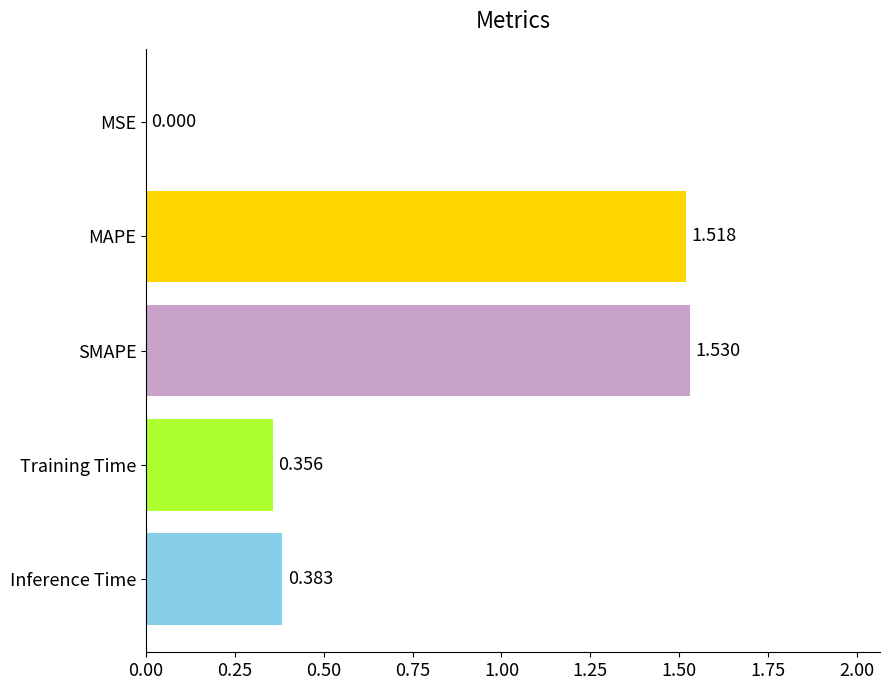

Does the chart contain stacked bars?

No